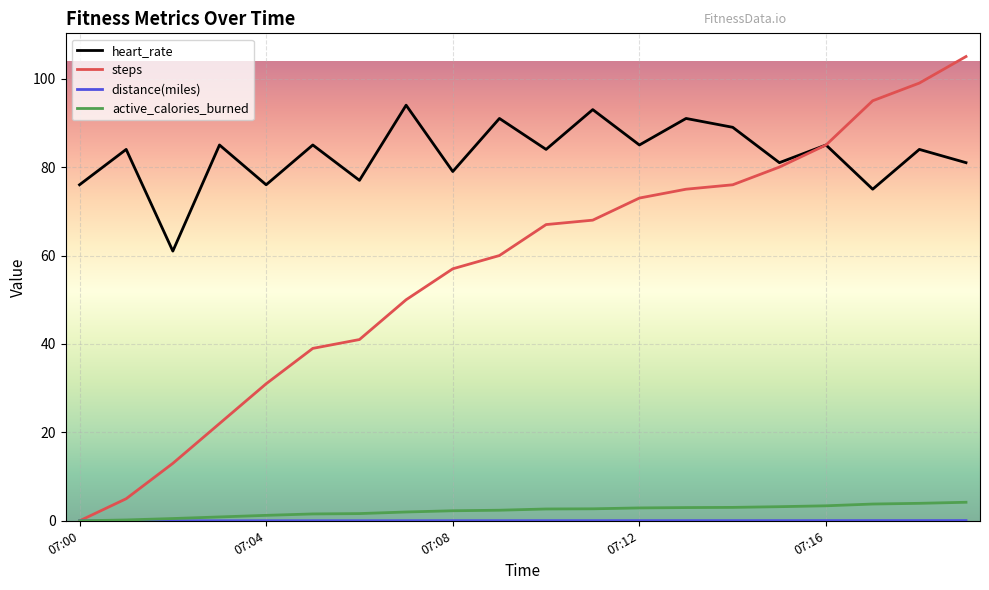

Which series has the widest spread of values?

steps